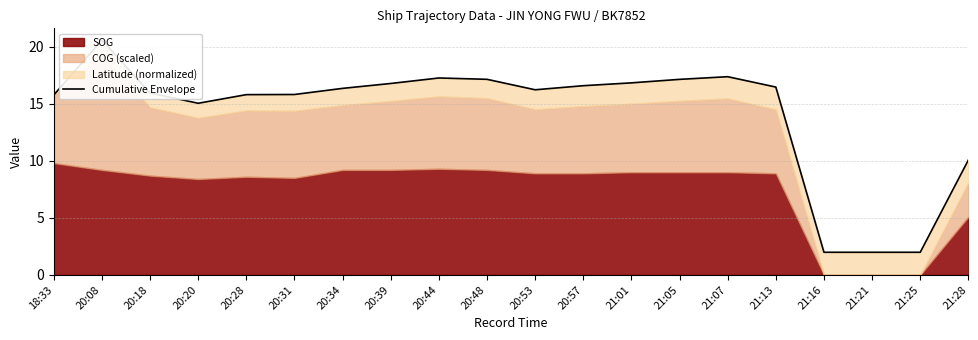

What is the difference between the maximum and second lowest values?

18.6